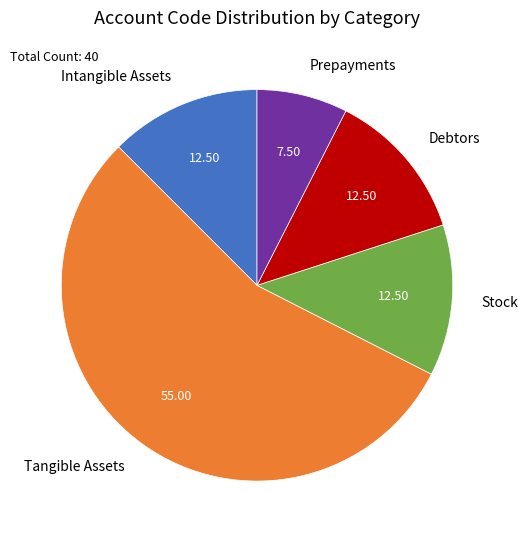

Which category has the biggest portion of the pie?

Tangible Assets